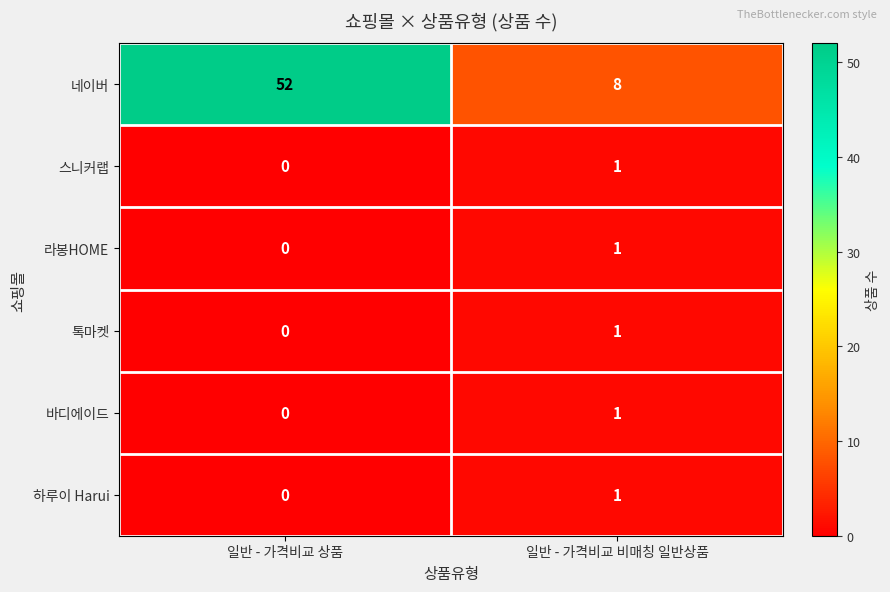

Which series has the largest total across all categories?

네이버